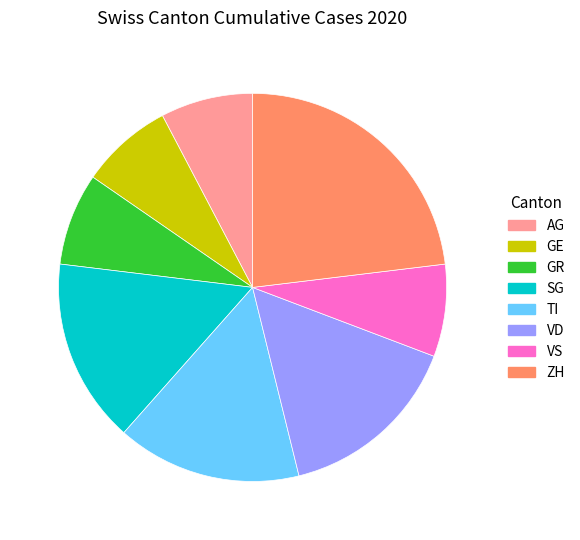

What is the ratio of the value at SG to the value at TI?

1.0